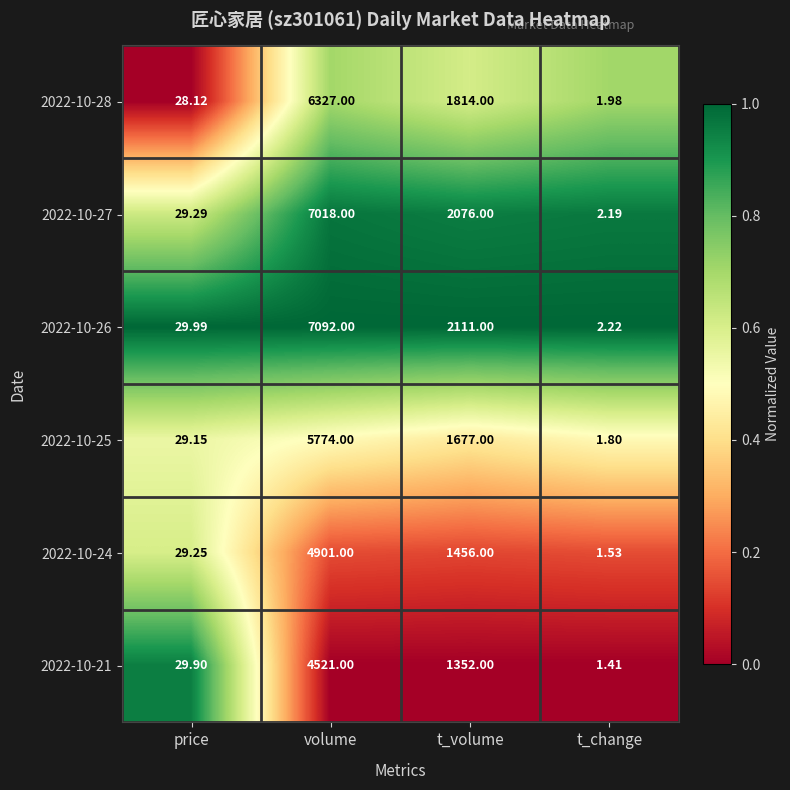

Which series has the largest range (max minus min)?

2022-10-26